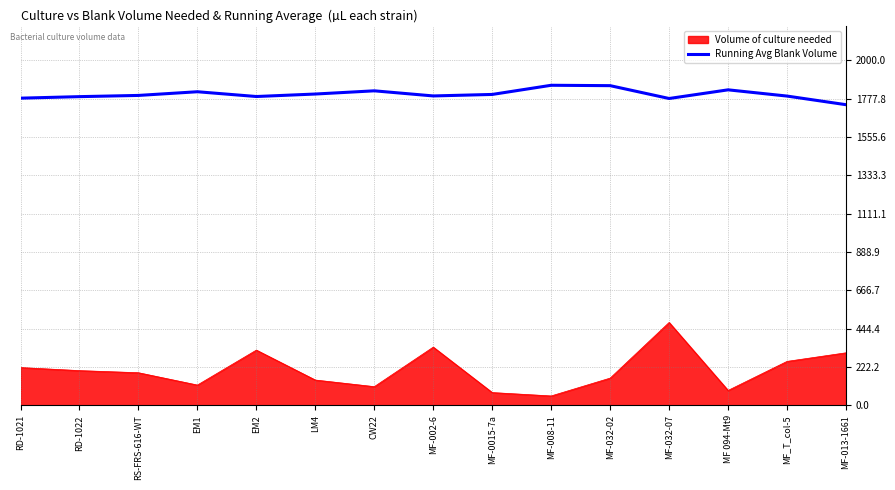

Does the chart have visible grid lines?

Yes